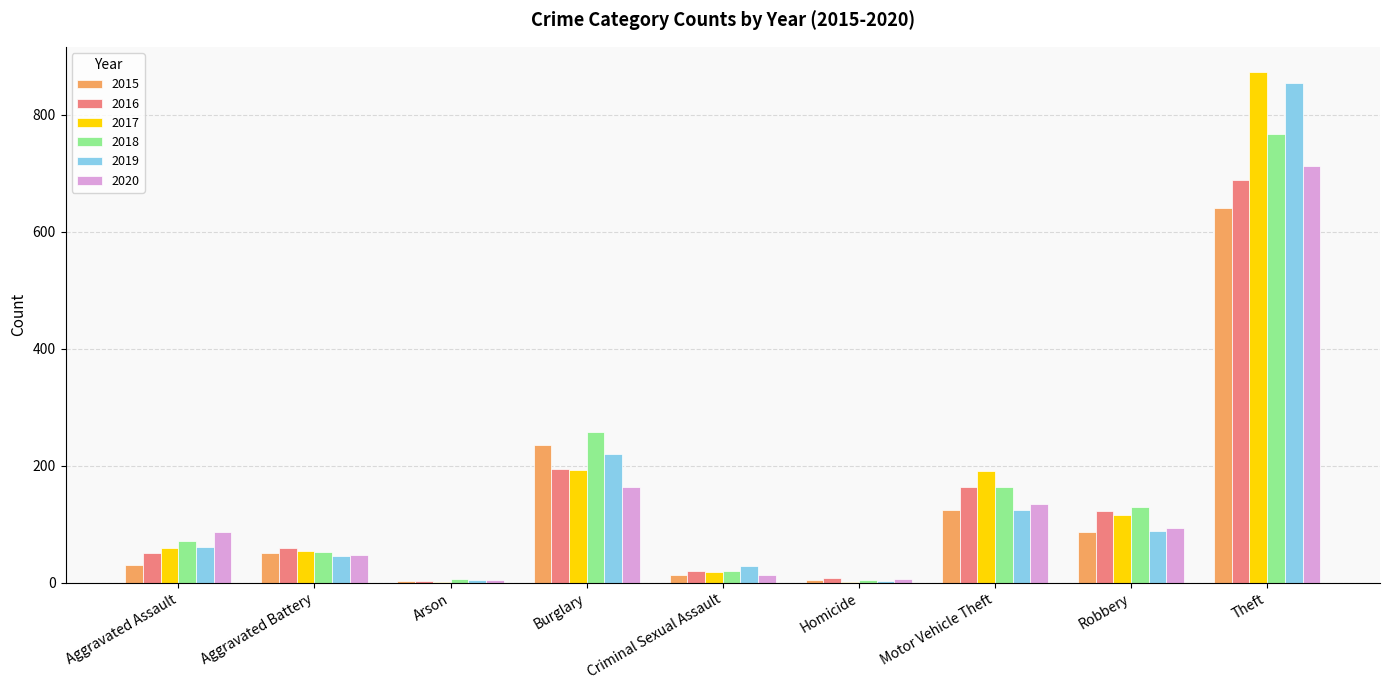

Where is 2020 nearest to the value 358?

Burglary